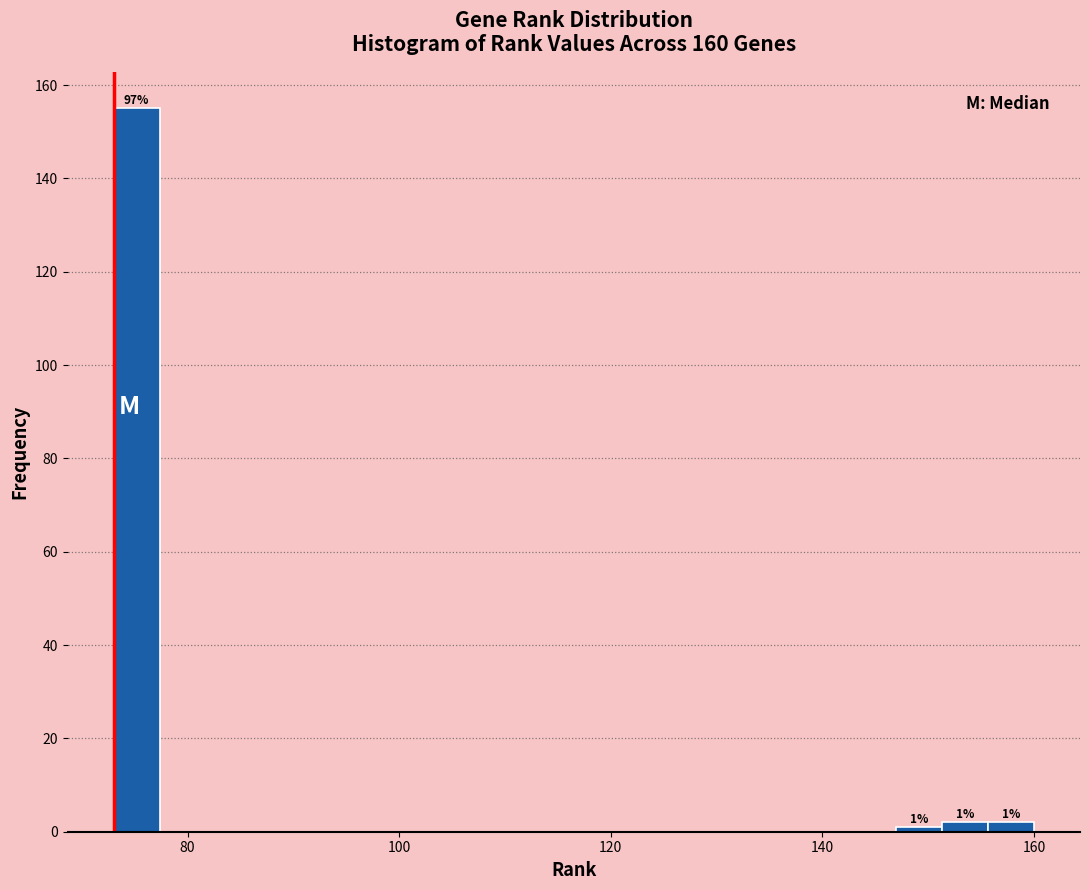

Read against the x-axis, roughly where is the centre of the tallest bar?

76